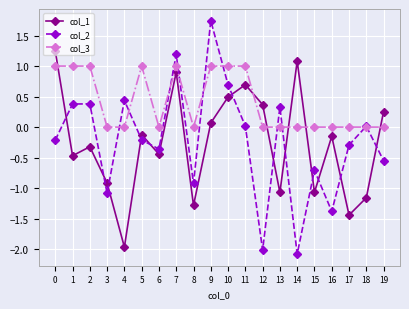

What are all the series names shown in the legend?

col_1, col_2, col_3